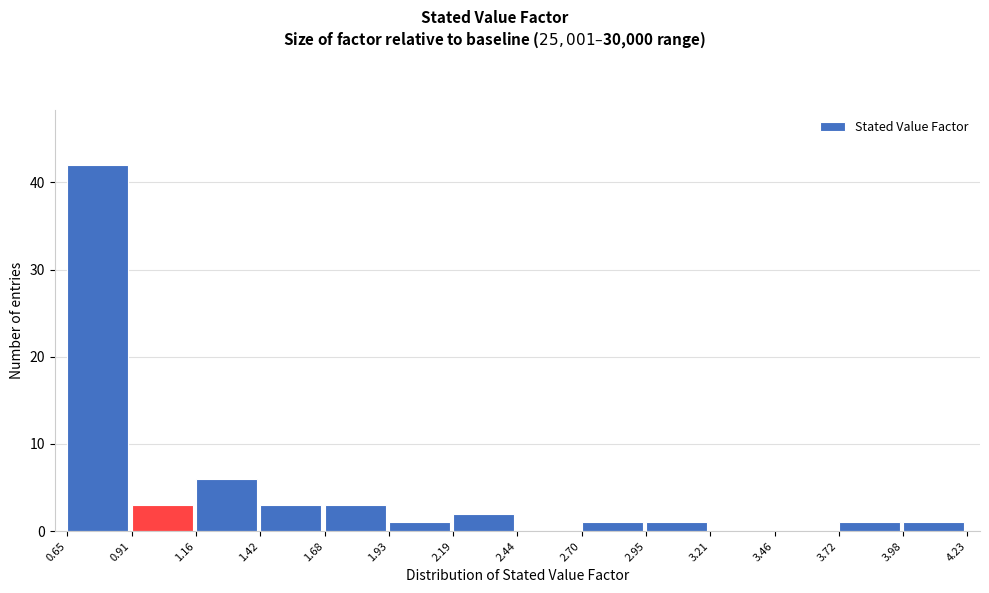

Reading left to right, list every bar in this chart as the range it spans on the x-axis followed by its height. The values are not printed on the chart, so give them approximately, as read against the axis.

0.65 to 0.91: 42
0.91 to 1.16: 3
1.16 to 1.42: 6
1.42 to 1.68: 3
1.68 to 1.93: 3
1.93 to 2.19: 1
2.19 to 2.44: 2
2.44 to 2.70: 0
2.70 to 2.95: 1
2.95 to 3.21: 1
3.21 to 3.46: 0
3.46 to 3.72: 0
3.72 to 3.98: 1
3.98 to 4.23: 1